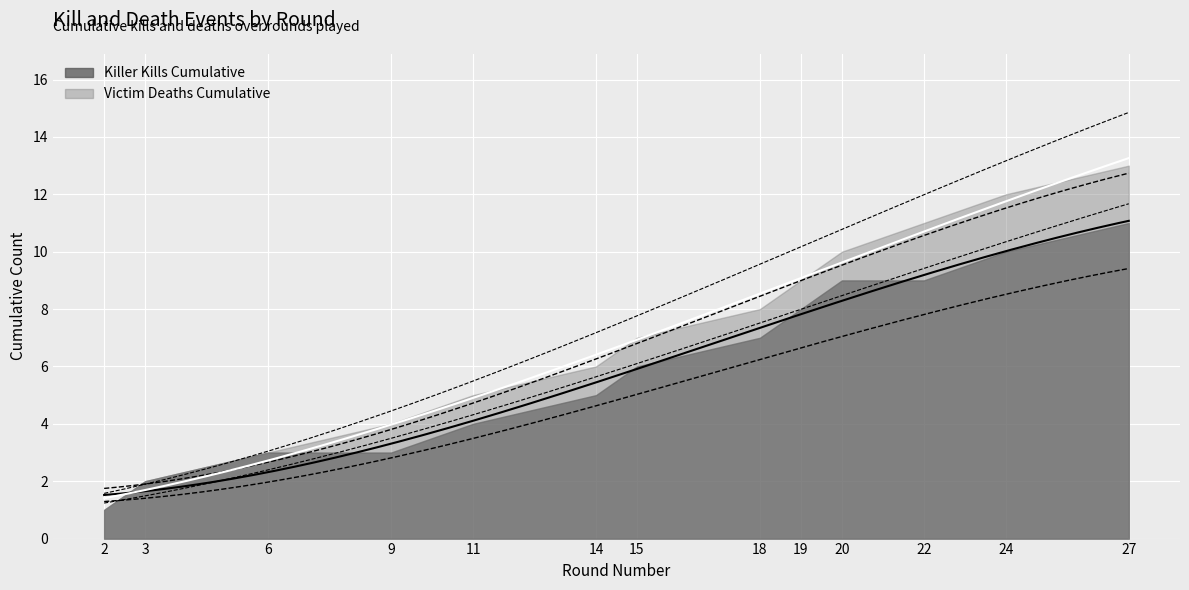

The value of Kills per Round at 19 is 31. True or false?

False